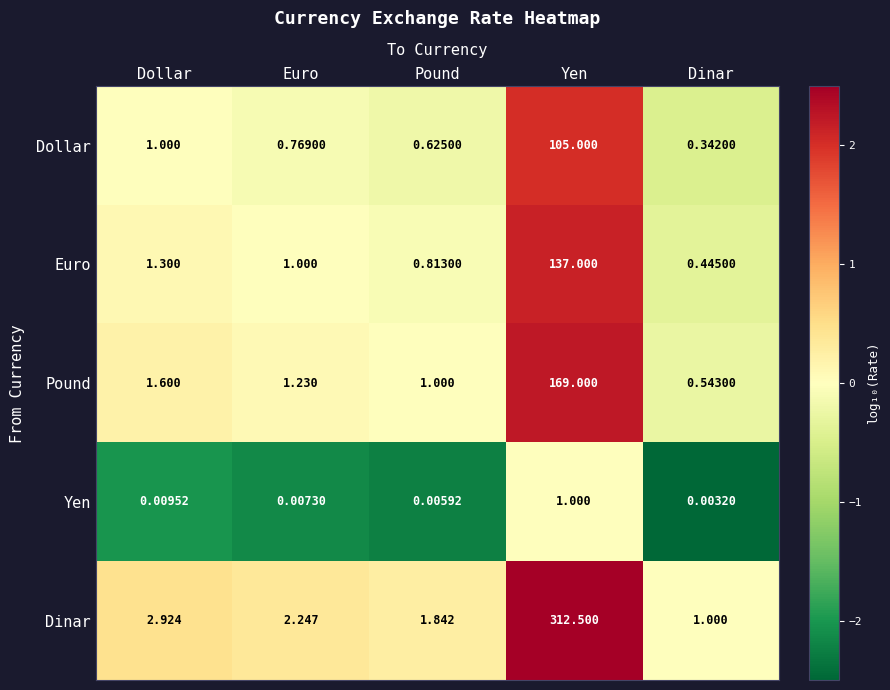

Where is Yen nearest to the value 0?

Dinar